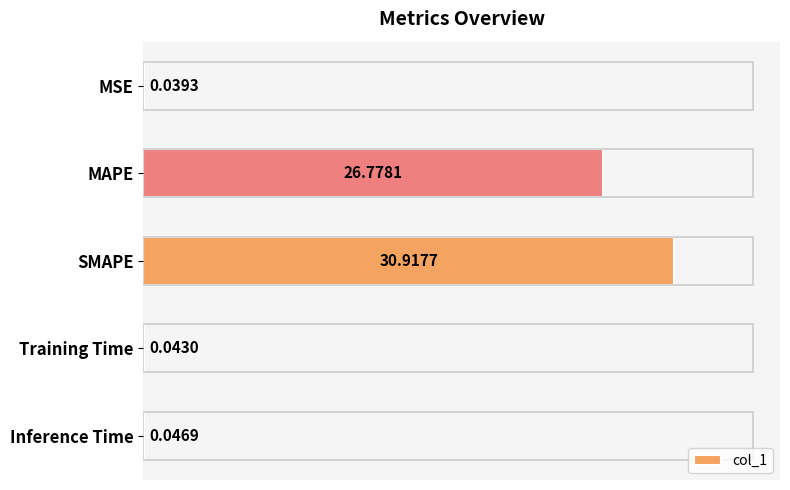

Between Training Time and MAPE, which is larger?

MAPE